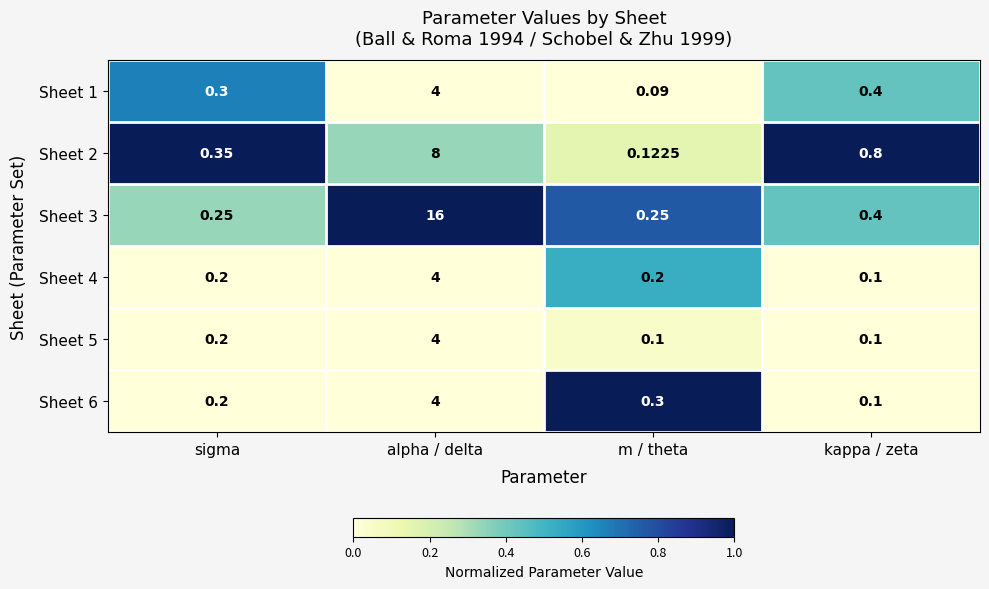

At how many categories does at least one series exceed 0?

4